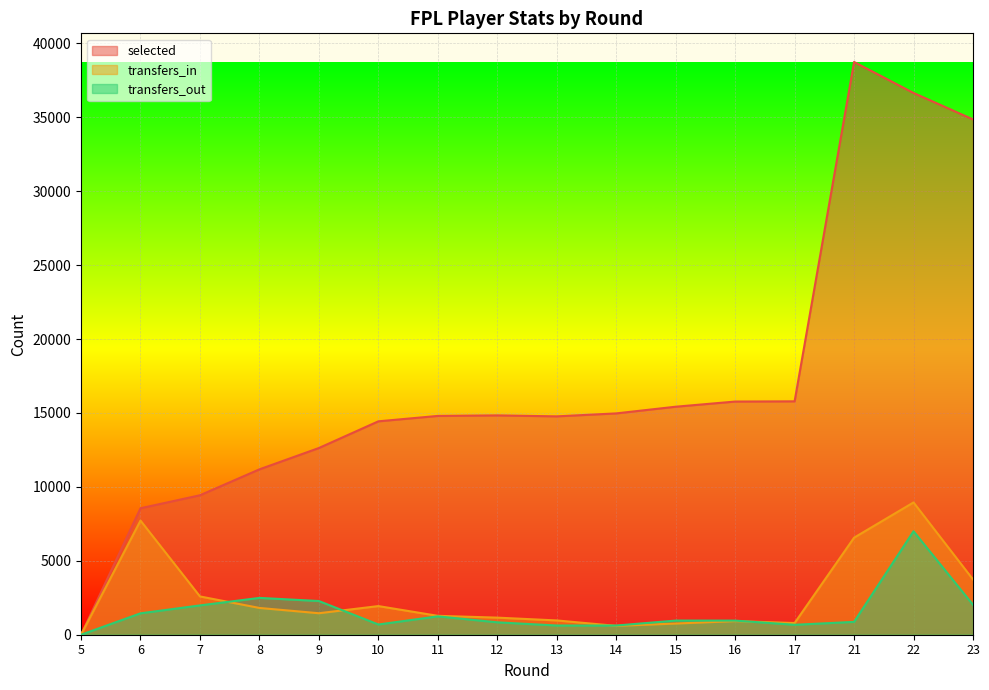

Is it true that selected equals 19710 at 10?

False